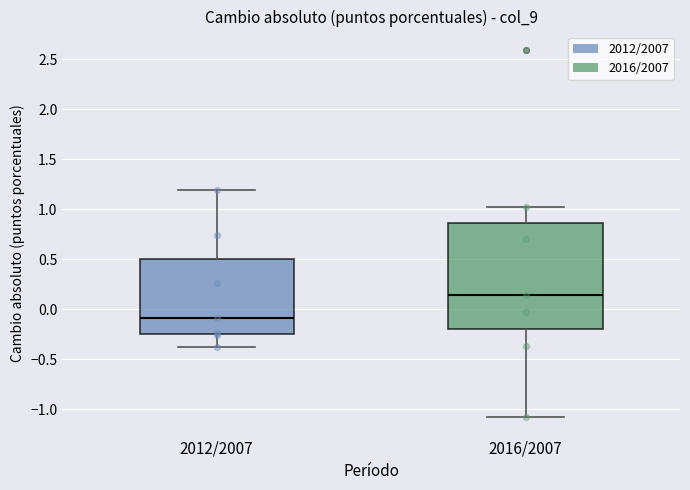

Which box has the highest median line?

2016/2007